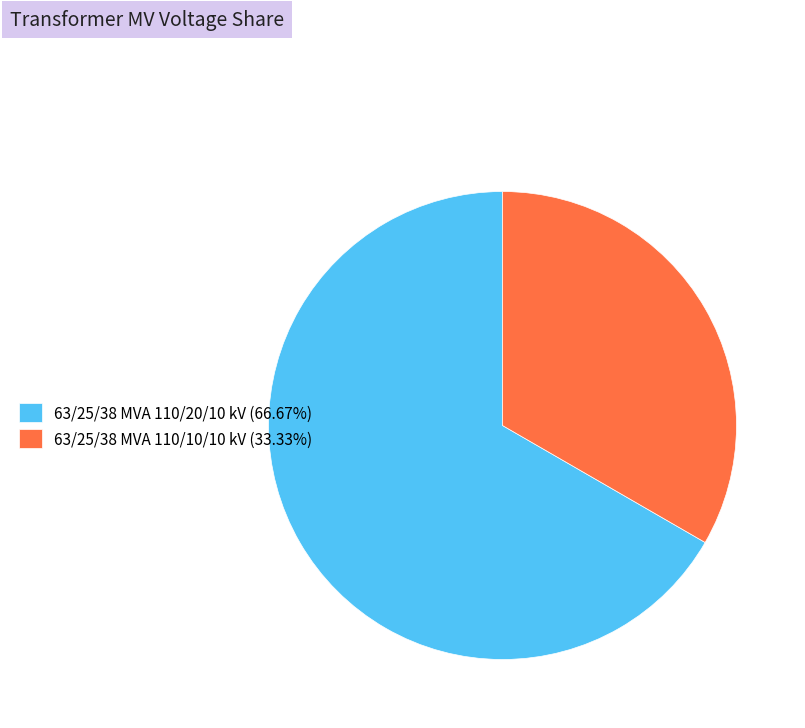

Rank the categories by value from lowest to highest.

63/25/38 MVA 110/10/10 kV, 63/25/38 MVA 110/20/10 kV